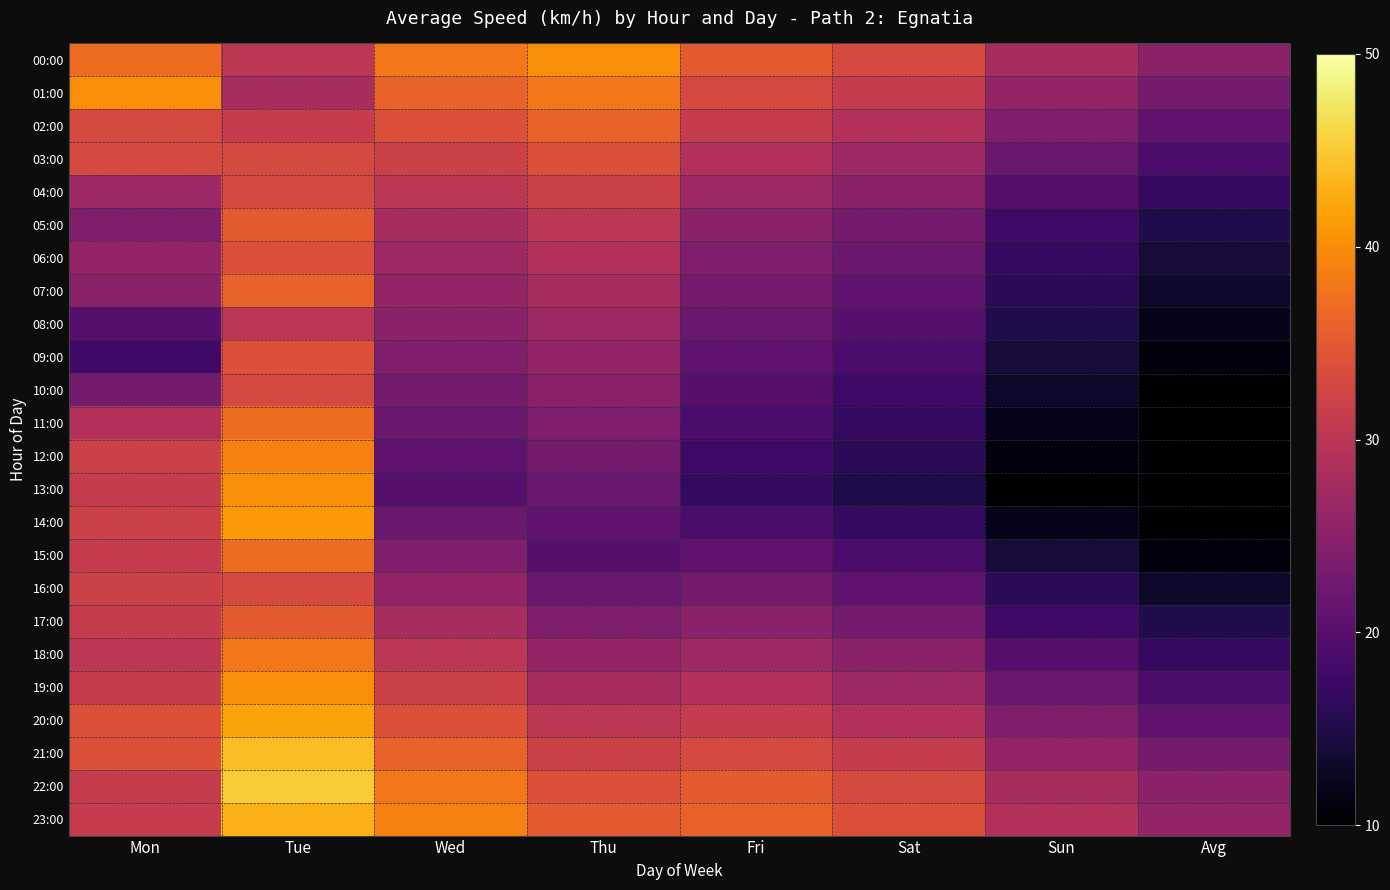

Which series has the largest total across all categories?

23:00